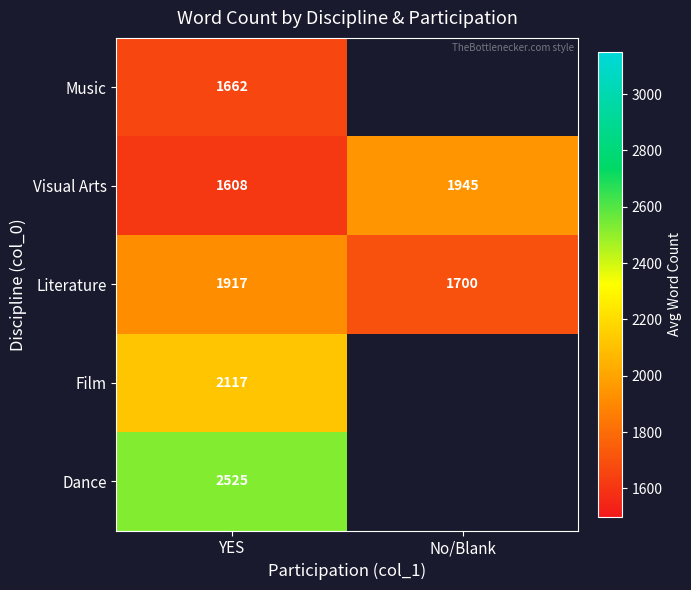

The Visual Arts series shows 2435.9 at YES. True or false?

False